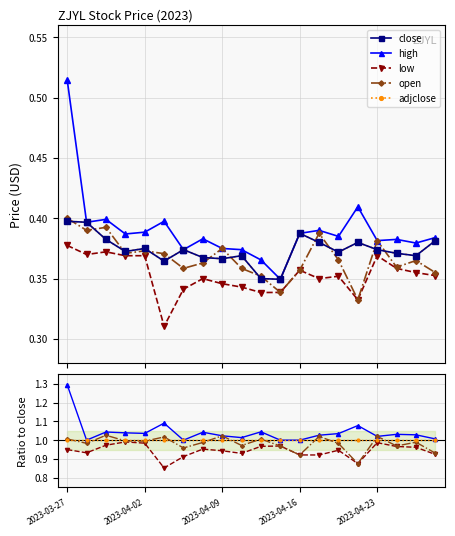

How many lines are shown in the chart?

5